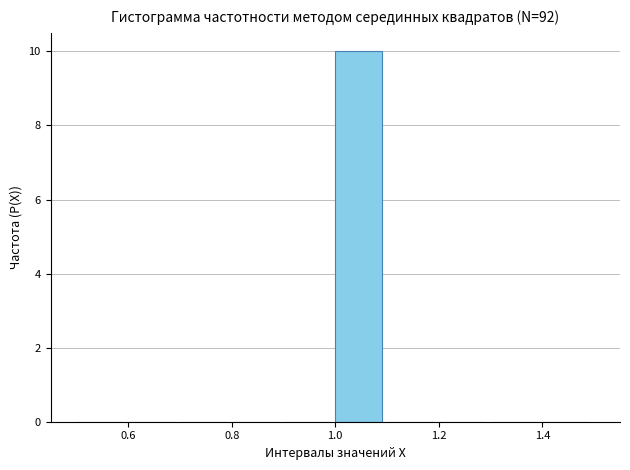

Over which range of the x-axis is the bar tallest?

1.0 to 1.1